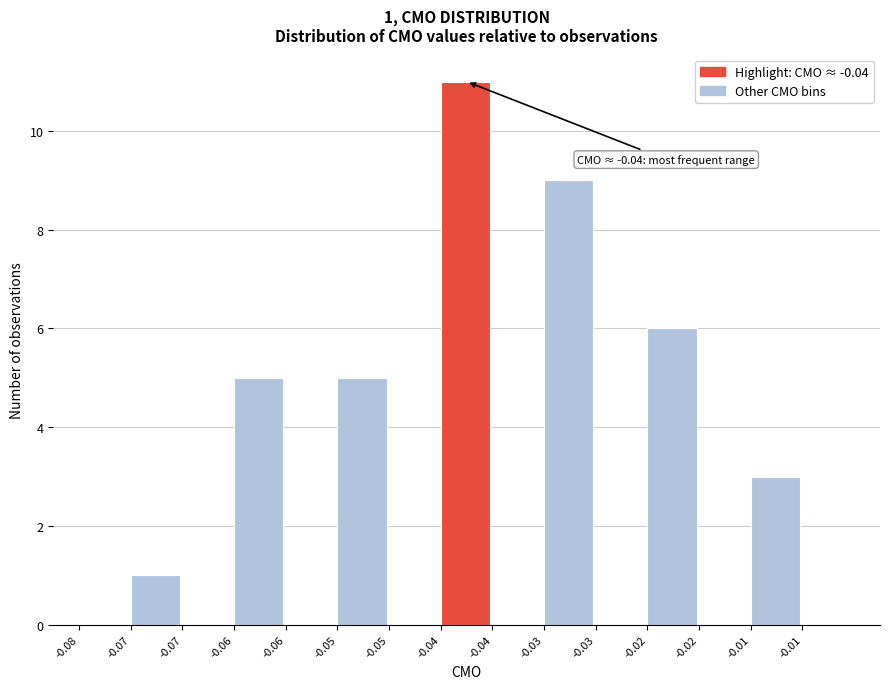

Are the bars horizontal?

No